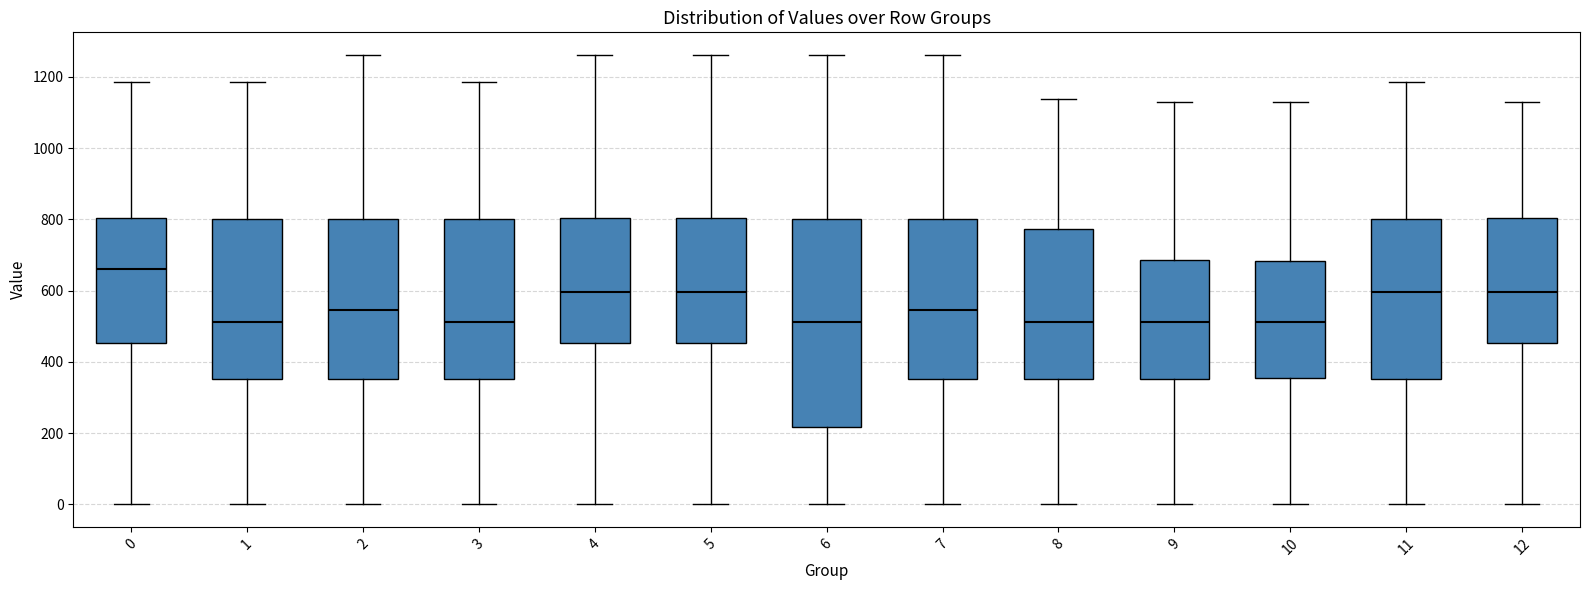

Where does the upper whisker of the box at x = 11 end on the y-axis? The values are not printed on the chart, so give them approximately, as read against the axis.

1180